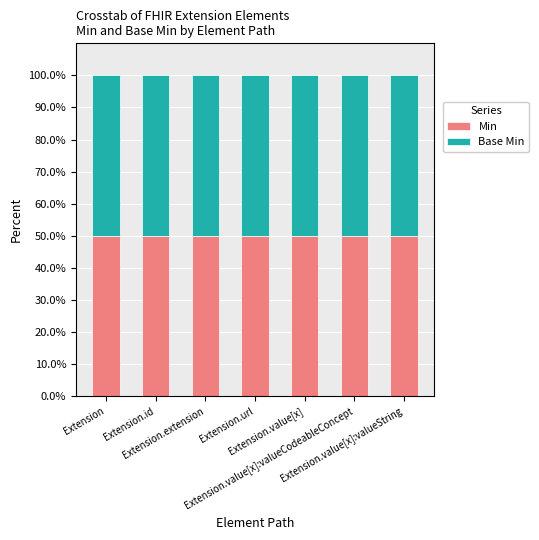

What is the difference between the maximum and minimum values in the Min series?

1